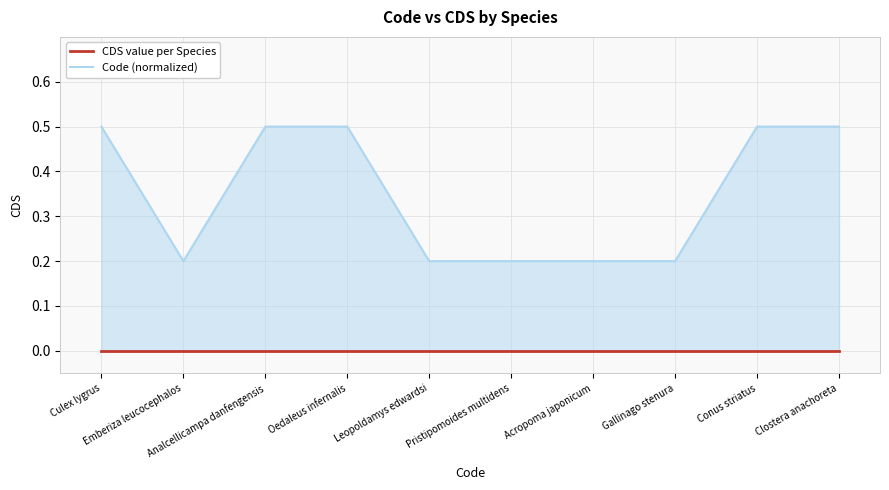

What is the sum of the Code (normalized) values at Leopoldamys edwardsi and Acropoma japonicum?

0.4